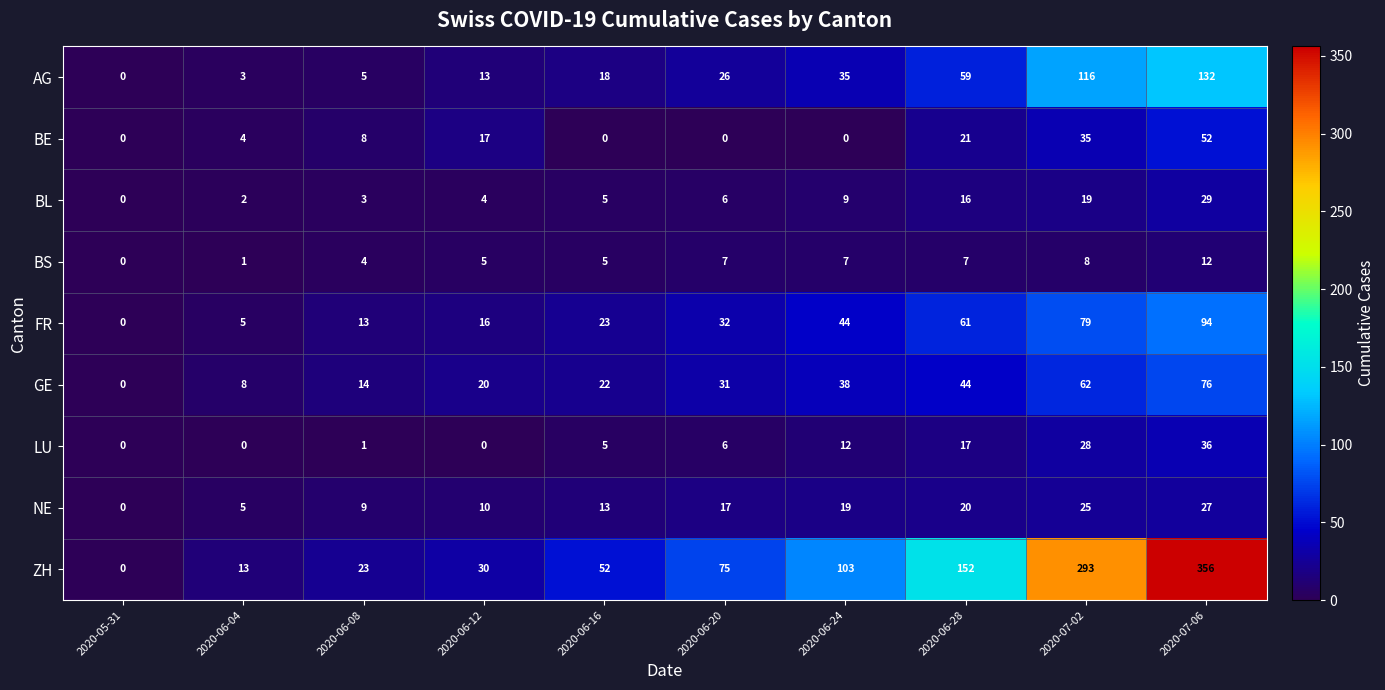

At how many categories does at least one series exceed 142?

3